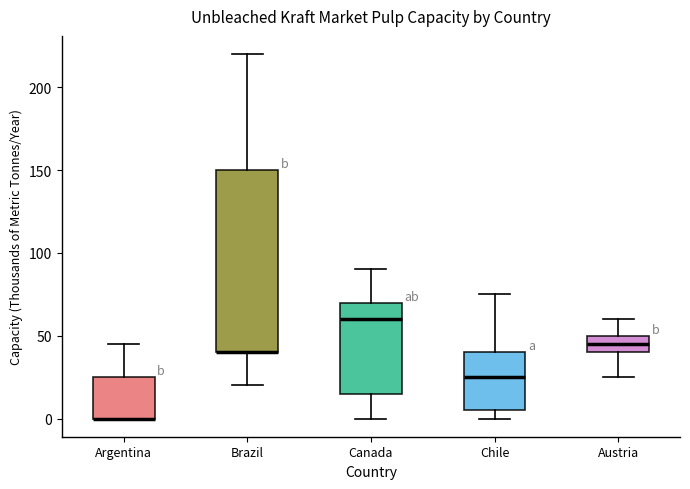

Reading left to right, transcribe this box plot: for each box, give where its median line is, the range the box spans, and where its two whiskers end, as read against the y-axis. The values are not printed on the chart, so give them approximately, as read against the axis.

Argentina: median 0 (drawn on the box's lower edge), box 0 to 25, whiskers 0 to 45
Brazil: median 40 (drawn on the box's lower edge), box 40 to 150, whiskers 20 to 220
Canada: median 60, box 15 to 70, whiskers 0 to 90
Chile: median 25, box 5 to 40, whiskers 0 to 75
Austria: median 45, box 40 to 50, whiskers 25 to 60